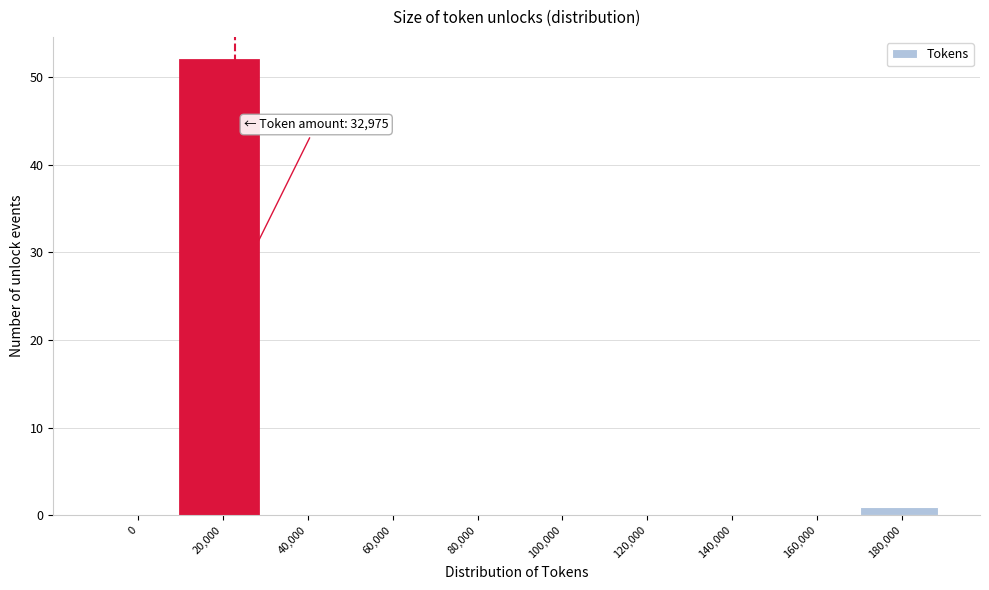

Reading right to left, list all the values displayed in this chart.

180,000=1	160,000=0	140,000=0	120,000=0	100,000=0	80,000=0	60,000=0	40,000=0	20,000=52	0=0